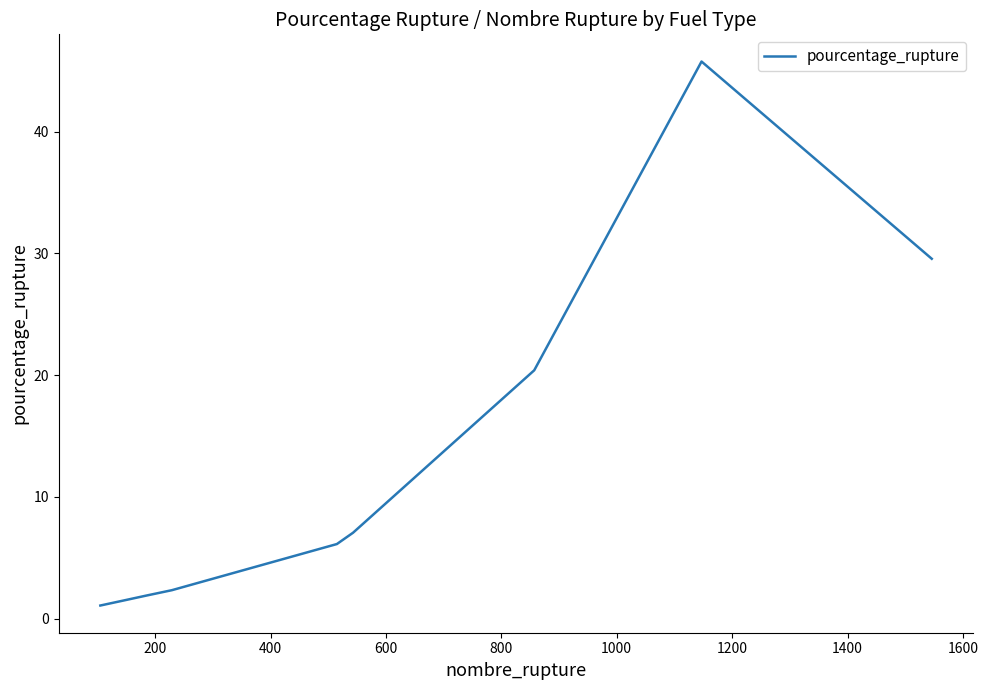

What is the difference between the maximum and minimum values?

44.7